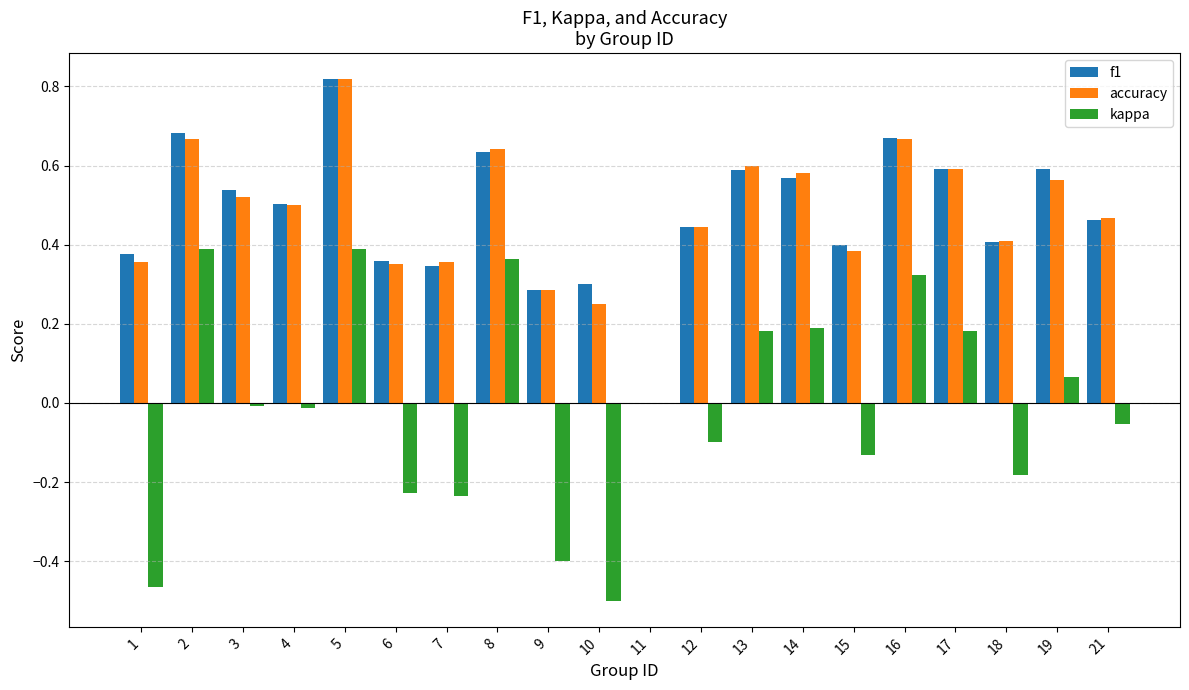

What is the sum of the accuracy values at 15 and 17?

1.0